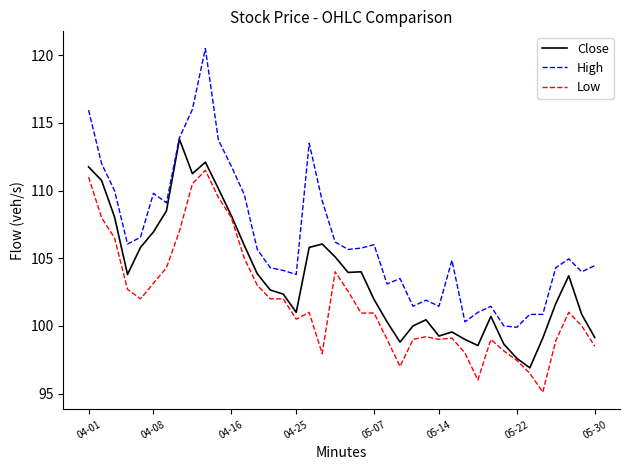

Rank the series by their average value, from lowest to highest.

Low, Close, High